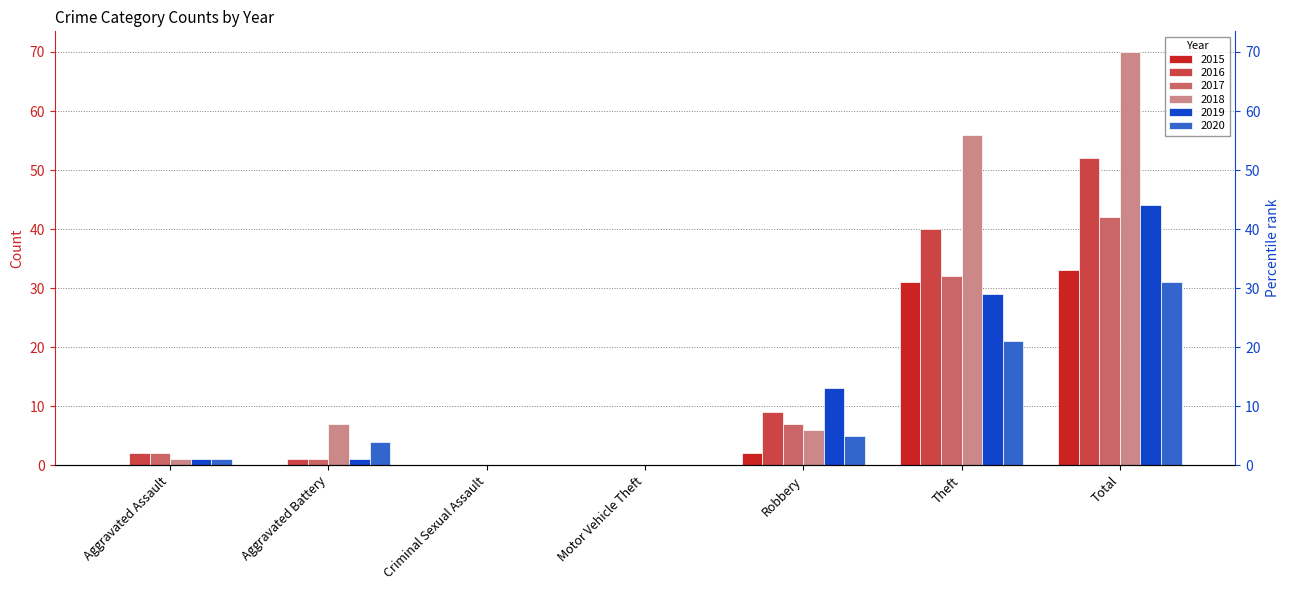

What is the total value across all series at Theft?

209